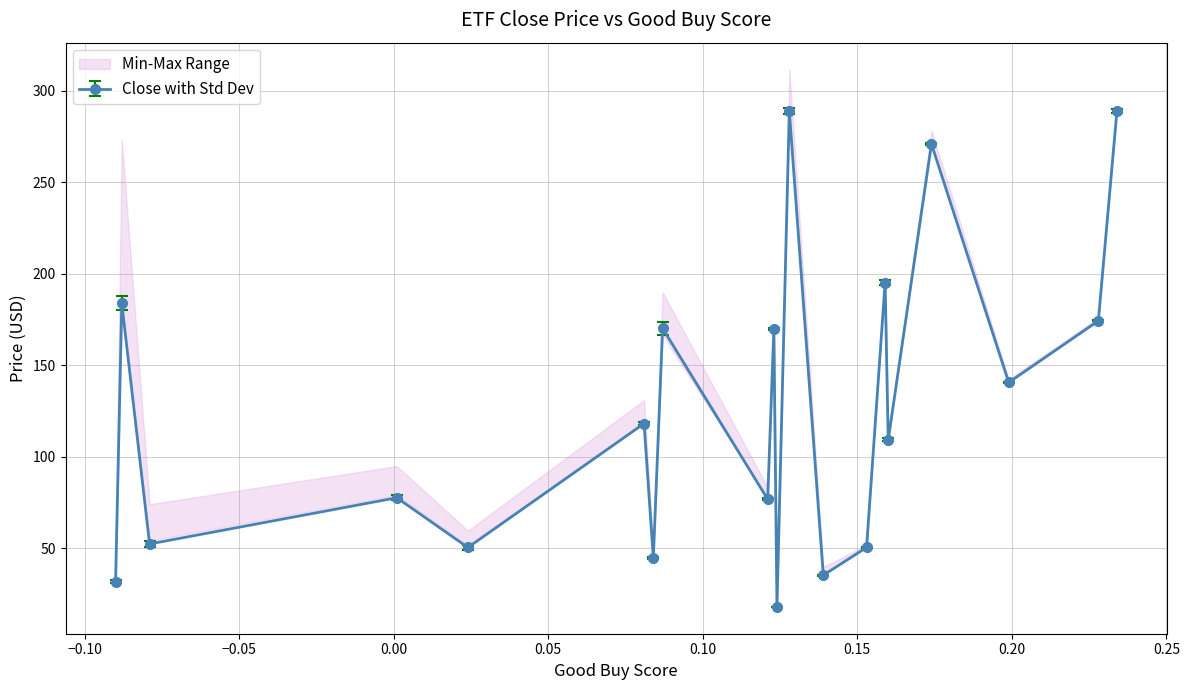

True or false: Close with Std Dev has more than 0 interior local peaks.

True